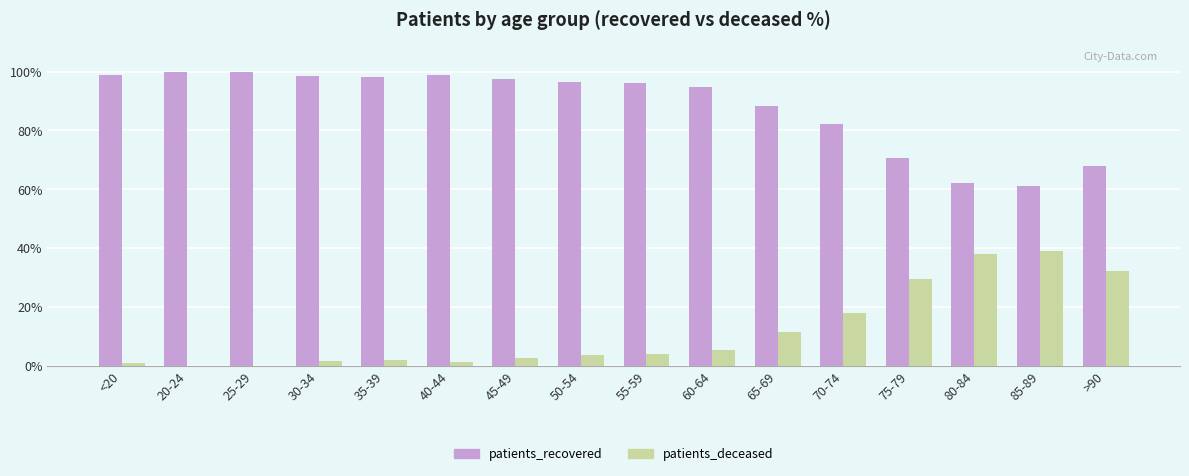

The value of patients_recovered at 20-24 is 63.7. True or false?

False